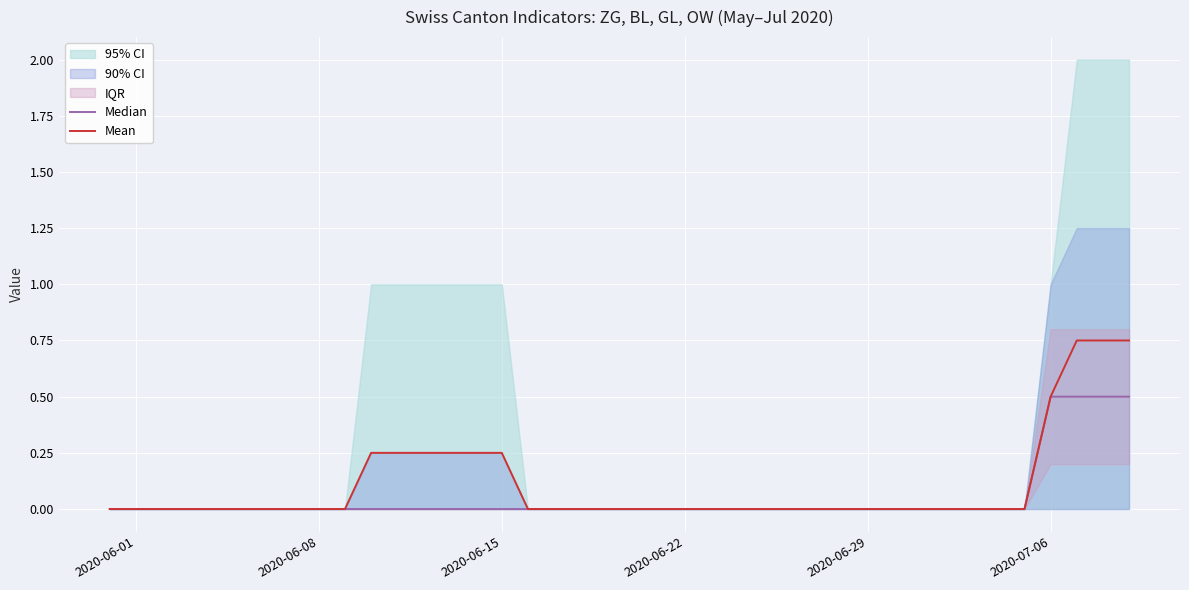

True or false: Median has more than 1 interior local peaks.

False